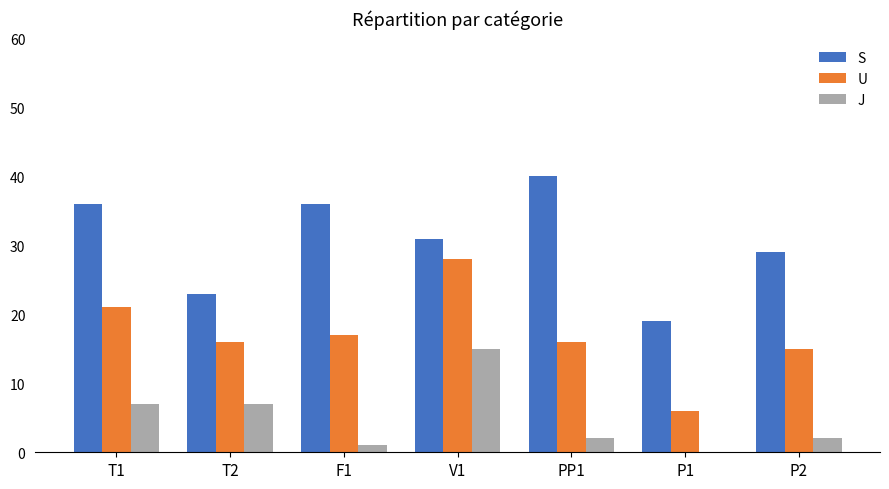

Reading right to left, list all the values displayed in this chart.

S: 29	19	40	31	36	23	36
U: 15	6	16	28	17	16	21
J: 2	0	2	15	1	7	7